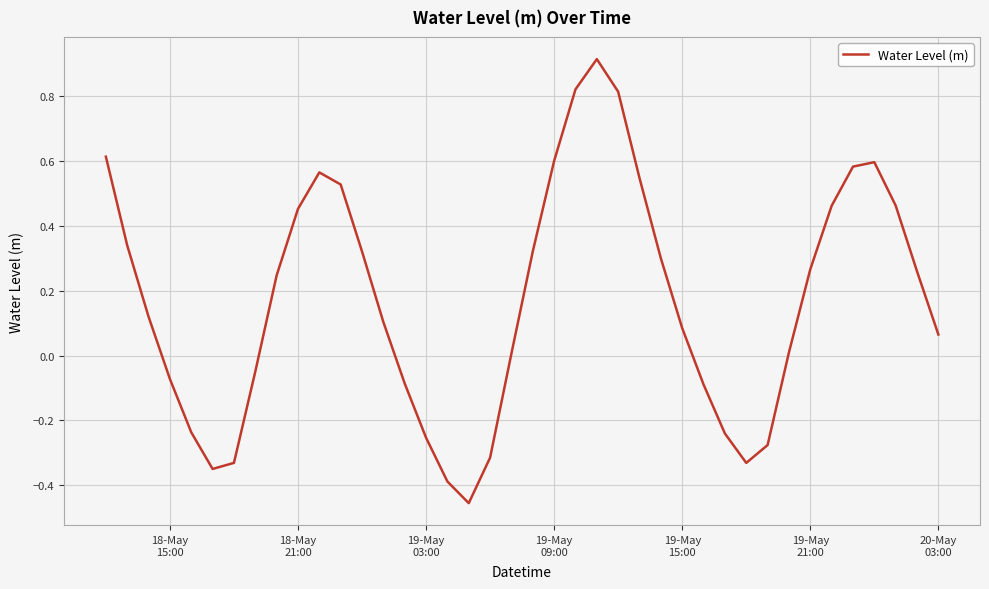

What is the maximum value shown in the chart?

0.9